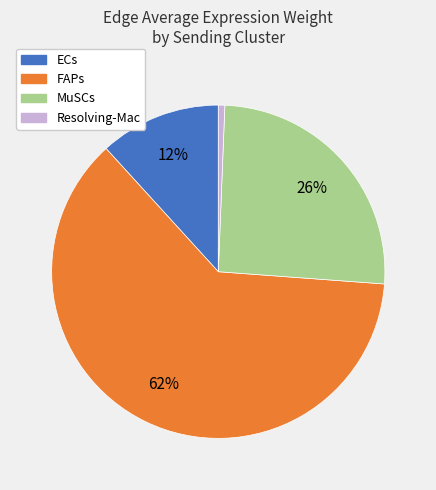

Which has a higher value, MuSCs or Resolving-Mac?

MuSCs